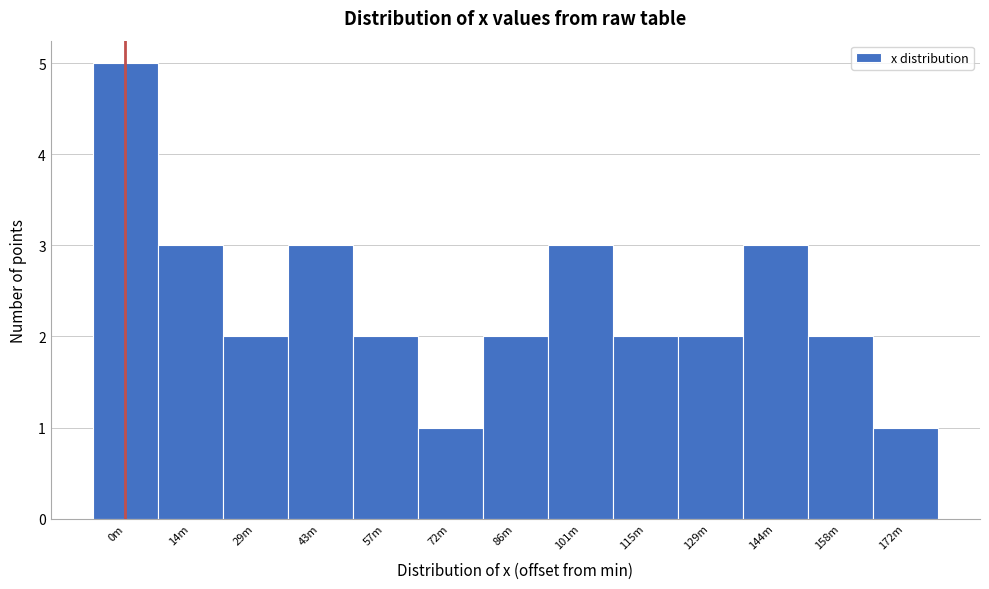

Reading left to right, what are all the values shown in this chart?

5	3	2	3	2	1	2	3	2	2	3	2	1